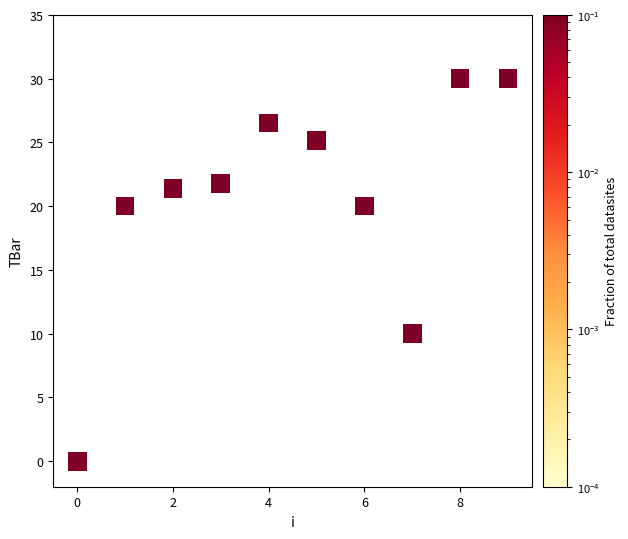

What is the average Y value?

20.5